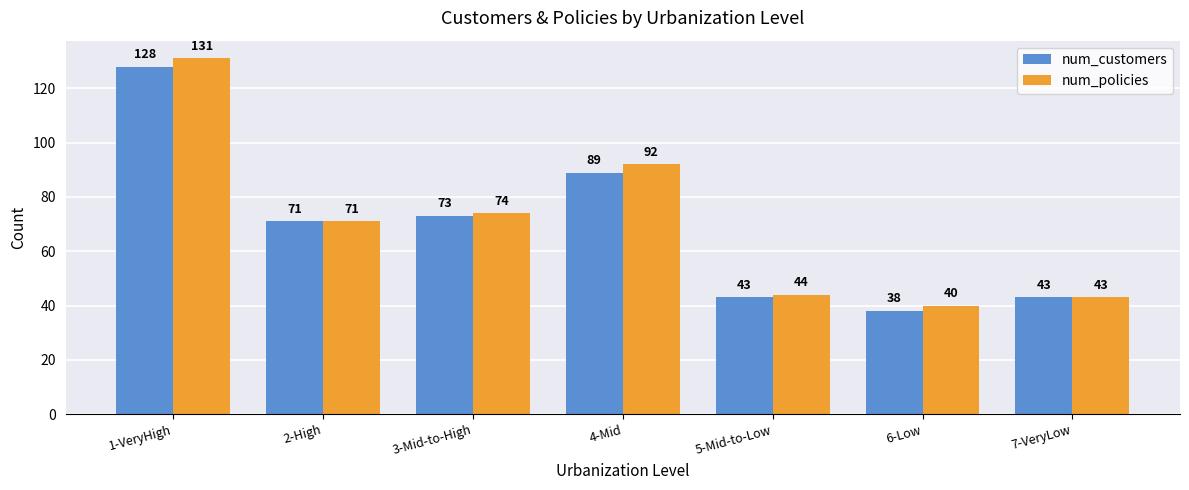

What is the total value across all series at 3-Mid-to-High?

147